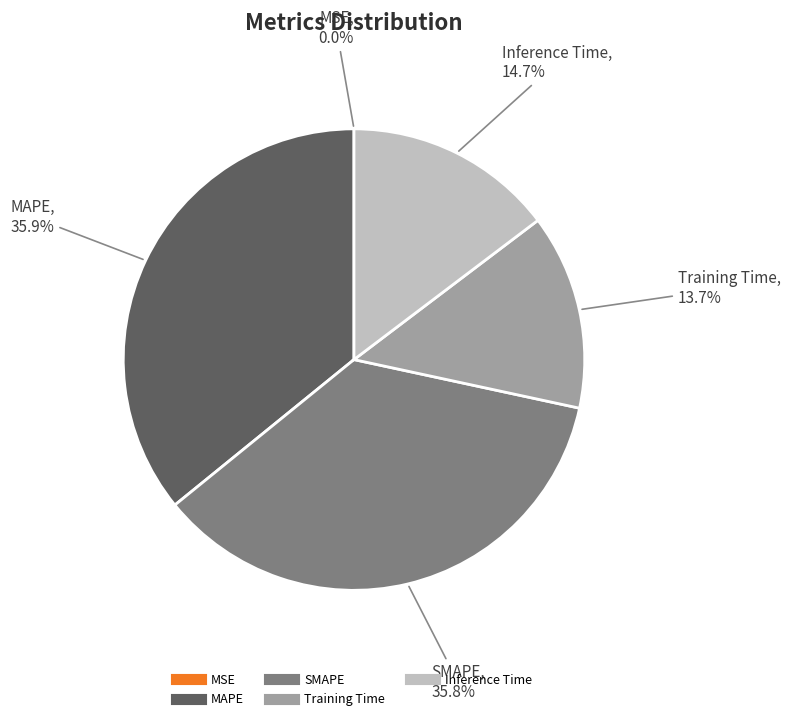

What is the total percentage of Training Time and SMAPE?

49.5%